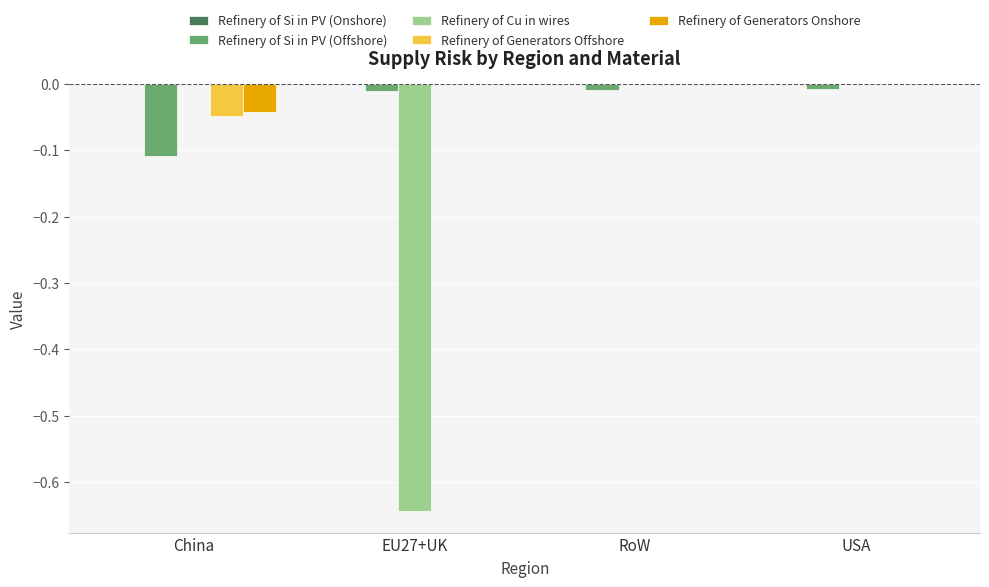

Which series changed the most between EU27+UK and RoW?

Refinery of Cu in wires